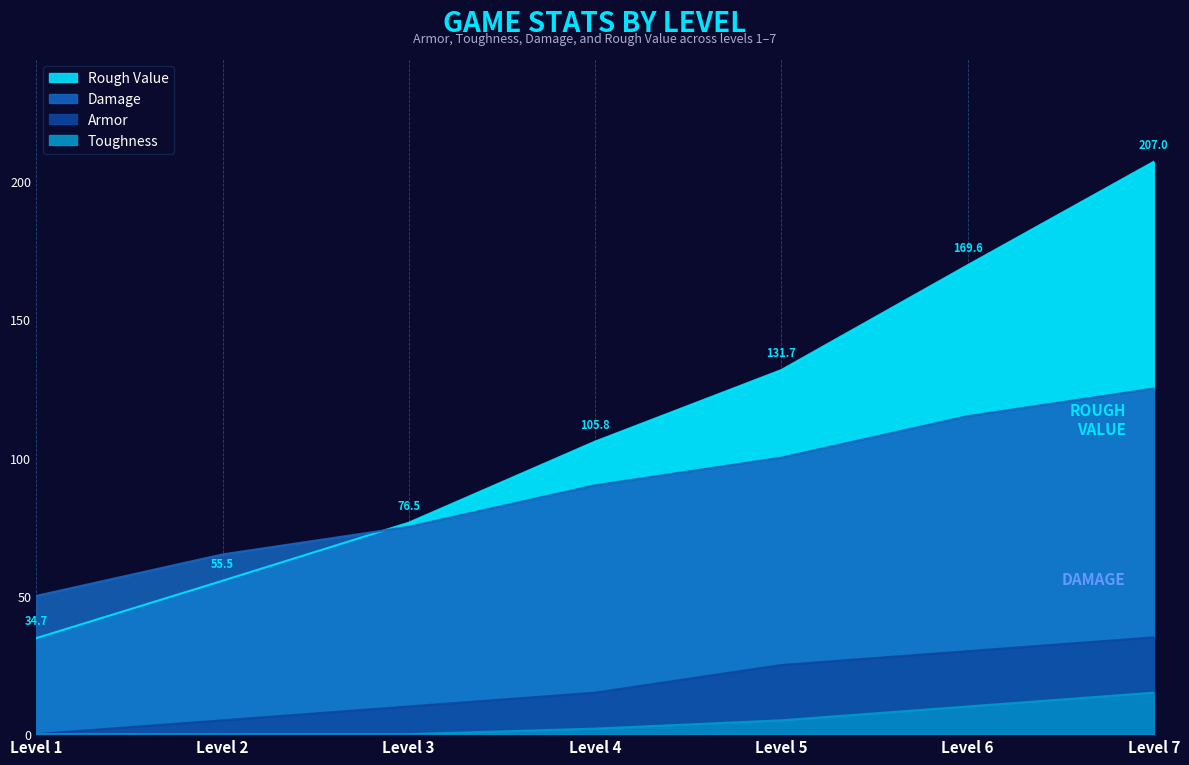

Between 3 and 1, which is larger?

3